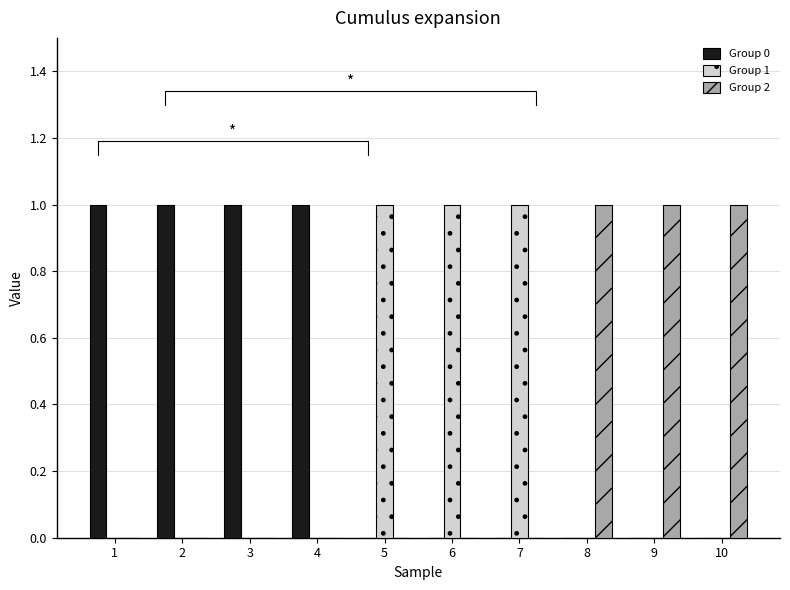

The Group 1 series shows 1 at 4. True or false?

False